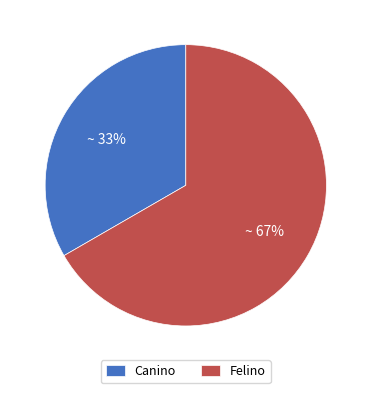

Does Felino account for over 50% of the chart?

Yes